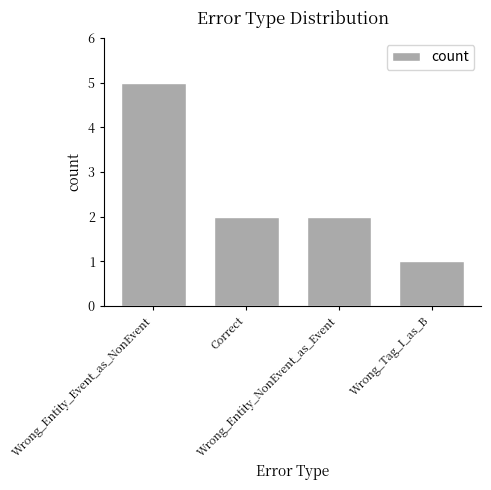

What is the difference between the maximum and minimum values?

4